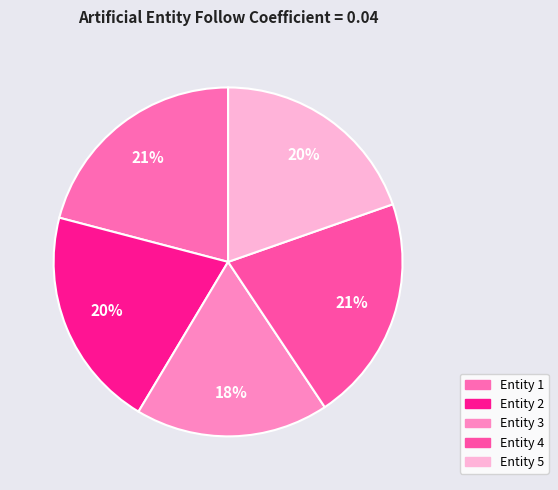

Which slice is the smallest?

3